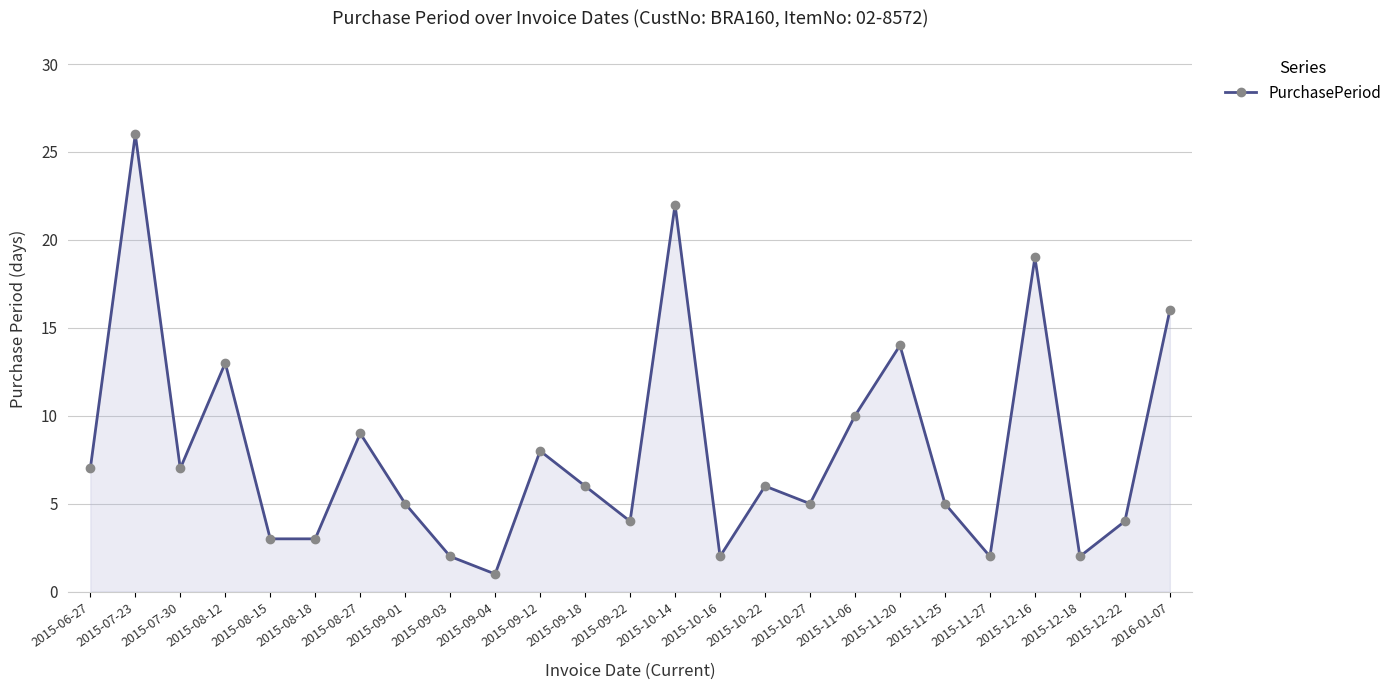

Reading left to right, list all the values displayed in this chart.

2015-06-27=7	2015-07-23=26	2015-07-30=7	2015-08-12=13	2015-08-15=3	2015-08-18=3	2015-08-27=9	2015-09-01=5	2015-09-03=2	2015-09-04=1	2015-09-12=8	2015-09-18=6	2015-09-22=4	2015-10-14=22	2015-10-16=2	2015-10-22=6	2015-10-27=5	2015-11-06=10	2015-11-20=14	2015-11-25=5	2015-11-27=2	2015-12-16=19	2015-12-18=2	2015-12-22=4	2016-01-07=16